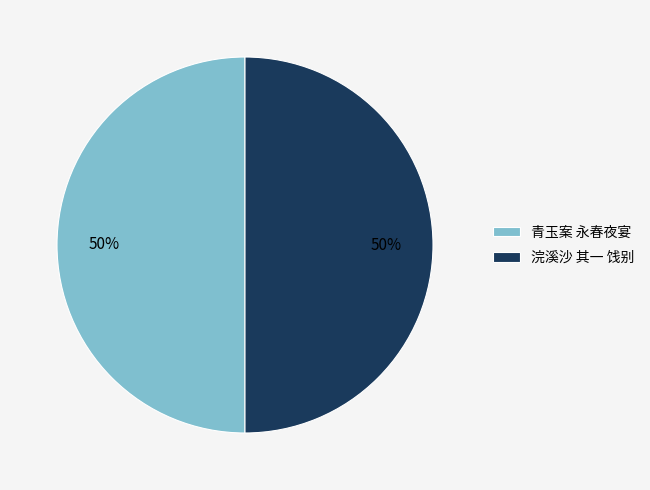

Is it true that 青玉案 永春夜宴 is 50% of the pie?

True